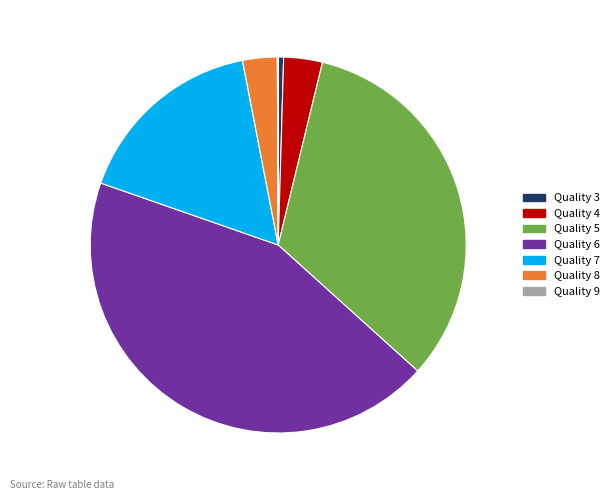

Does any single category account for the majority?

No